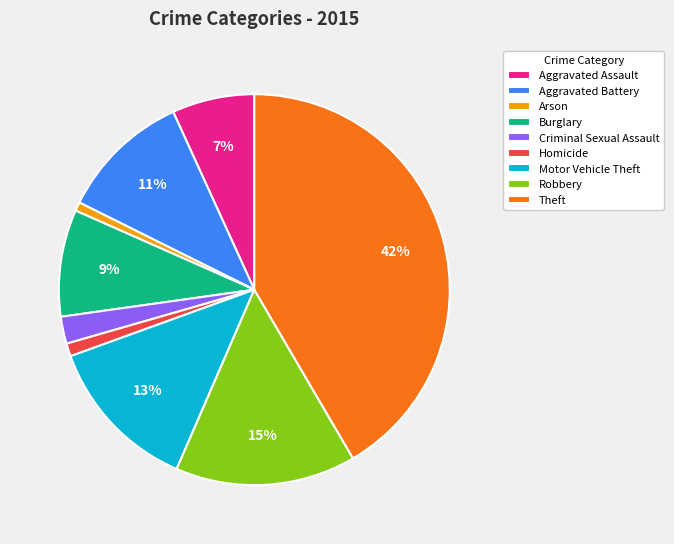

Is the sum of Arson and Criminal Sexual Assault greater than half?

No